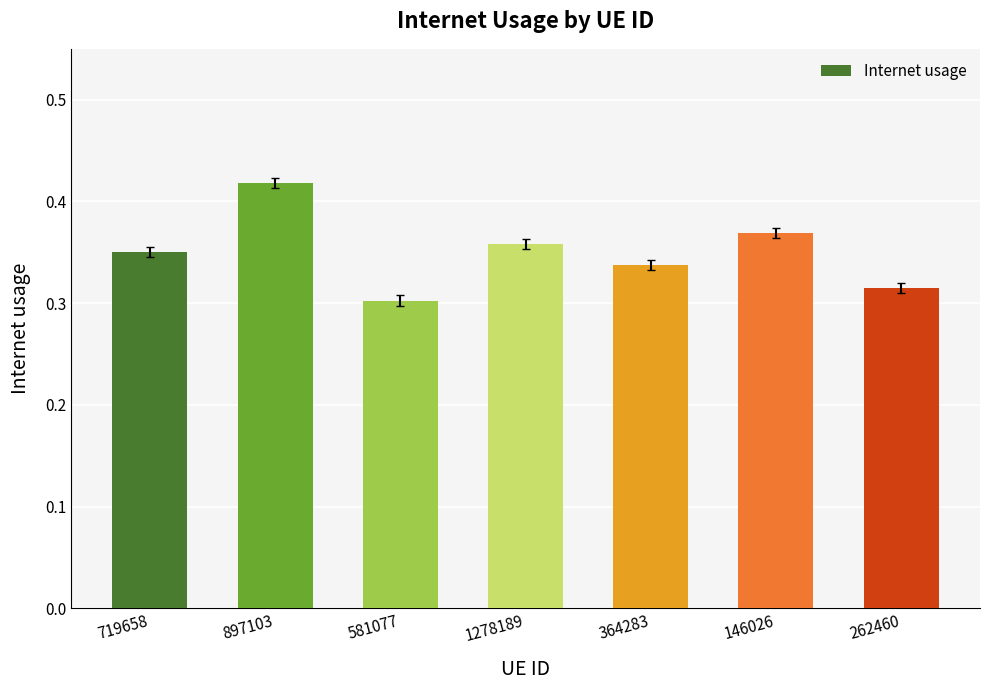

What is the sum of the values at 262460 and 897103?

0.7